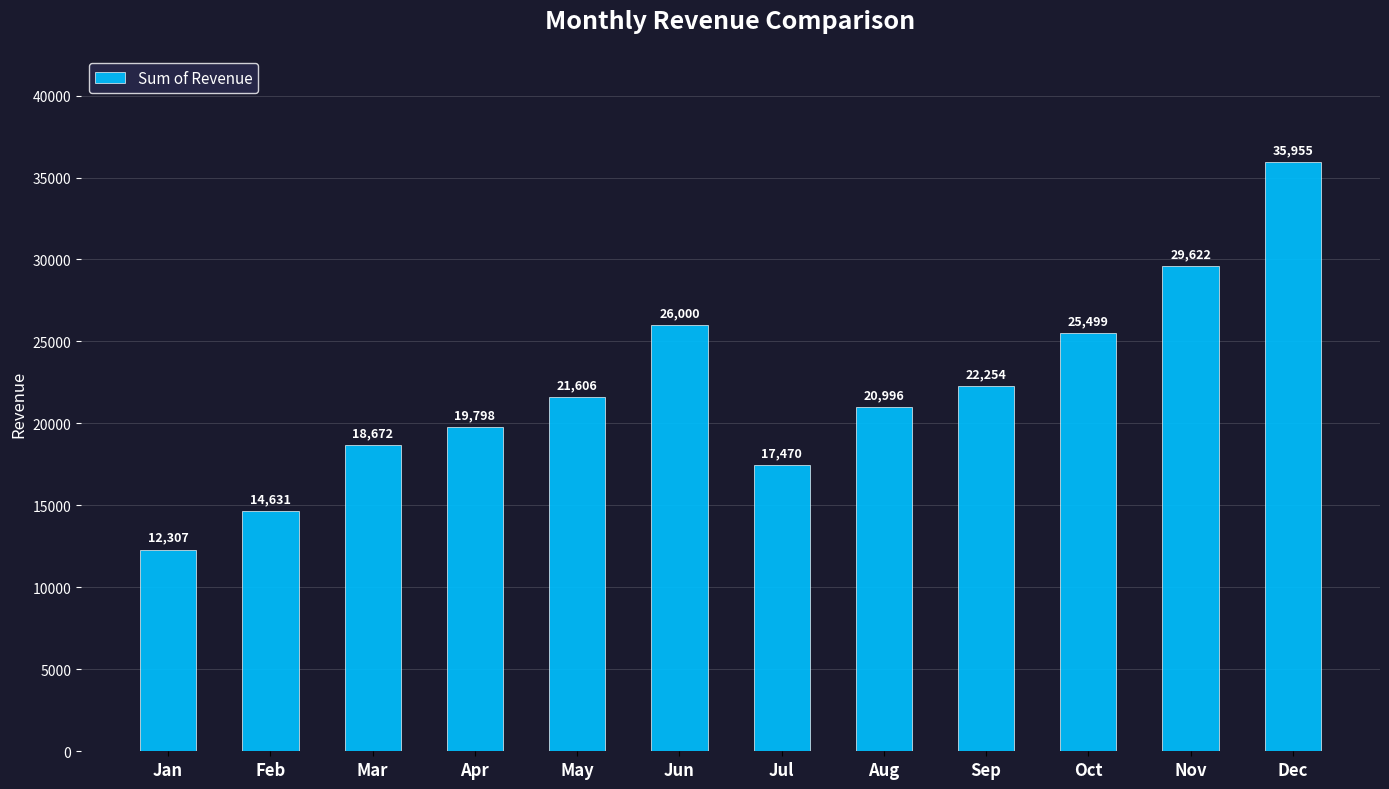

How many bars are there in total?

12